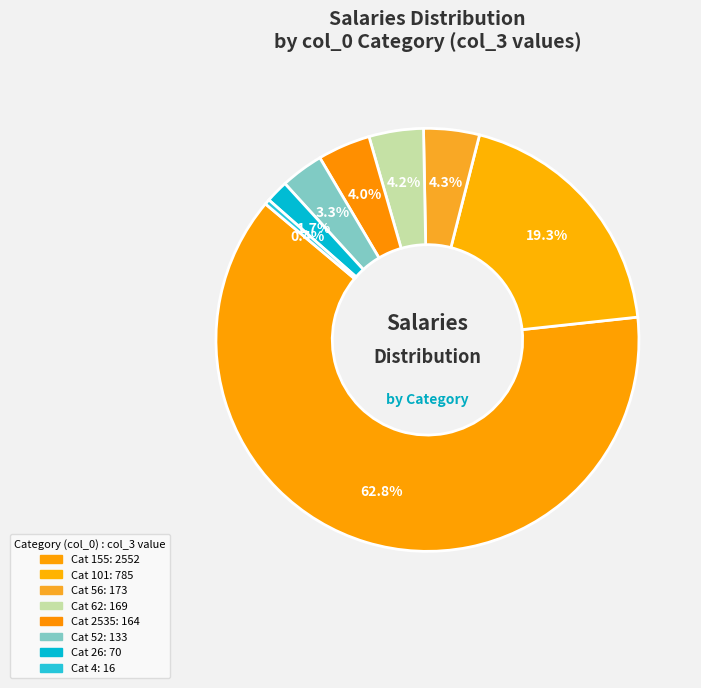

To the nearest percent, what is the difference between the largest and smallest slice percentages?

63%